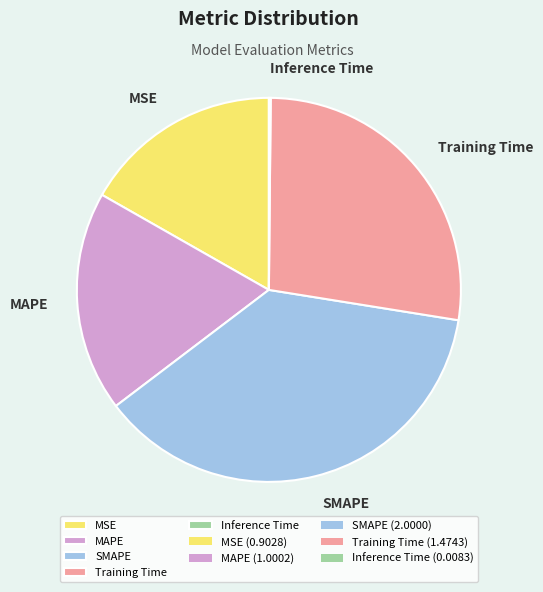

Is it true that Training Time is 13% of the pie?

False